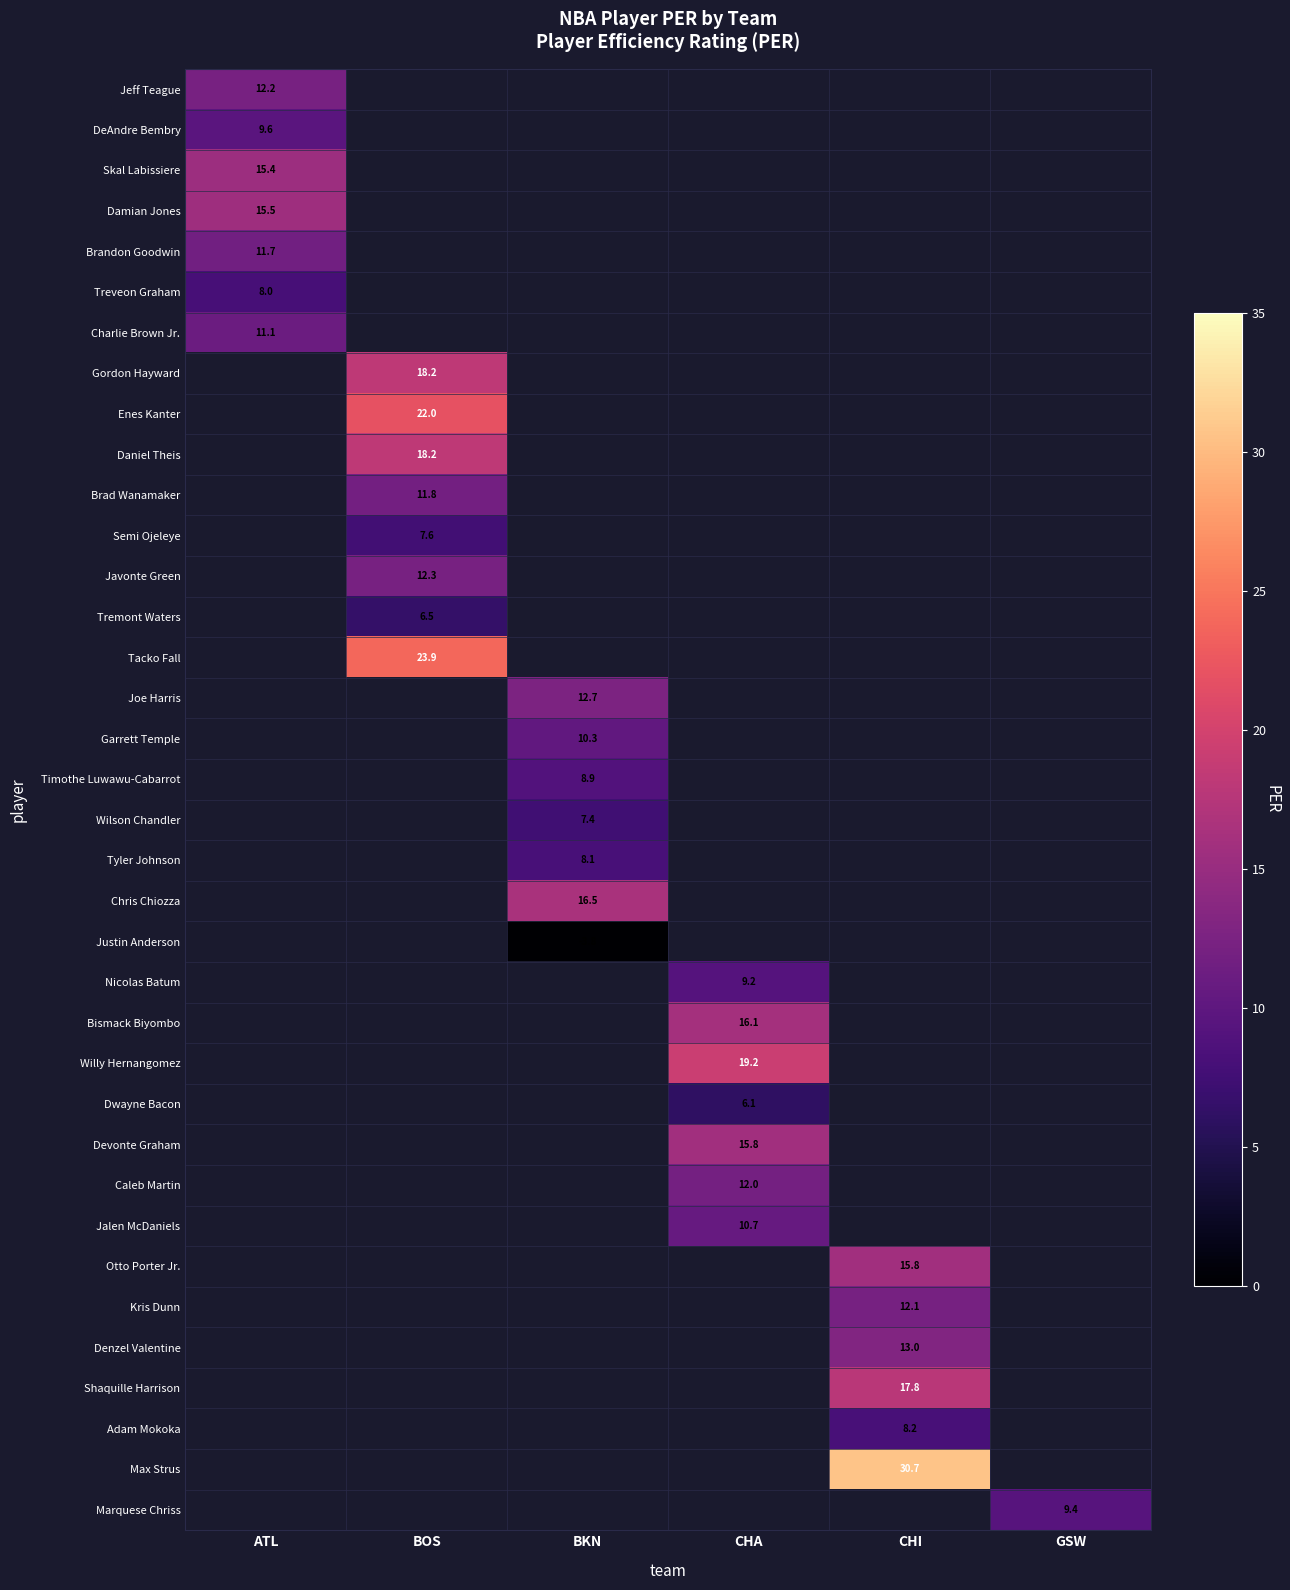

The Joe Harris series shows 20.1 at BKN. True or false?

False